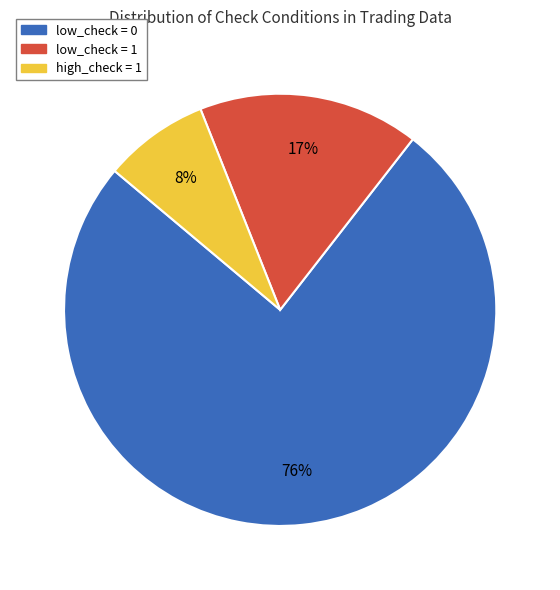

Do low_check = 1 and high_check = 1 together represent more than half of the pie?

No